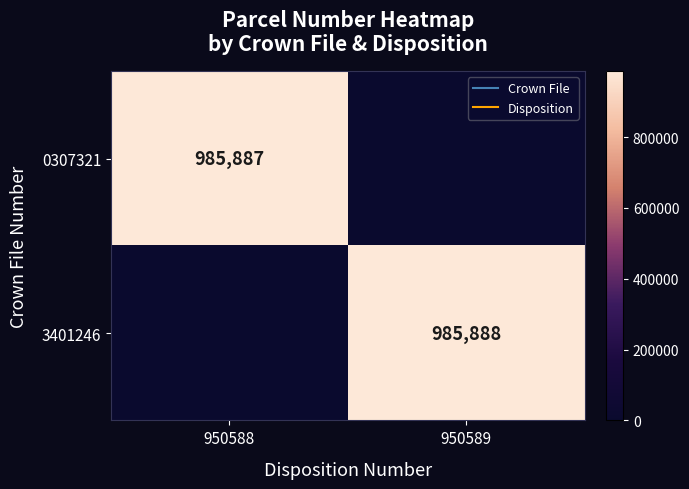

Which label corresponds to the largest value in the chart?

950589